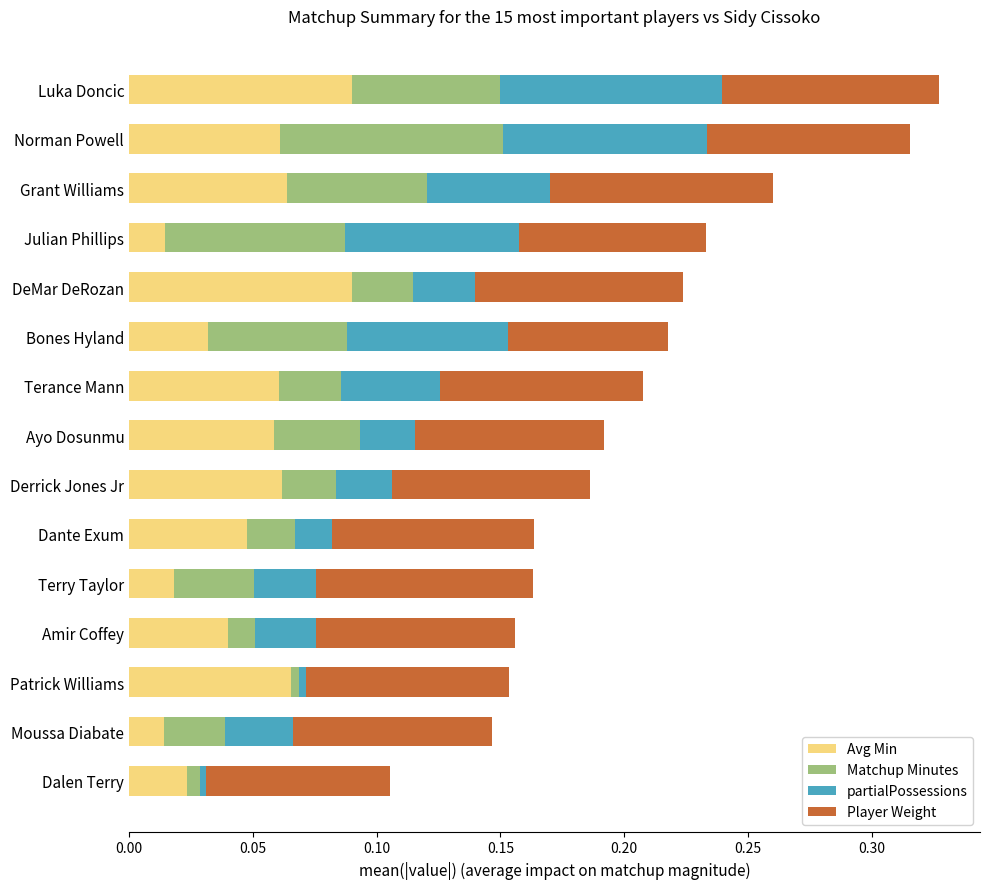

What are all the series names shown in the legend?

Avg Min, Matchup Minutes, partialPossessions, Player Weight